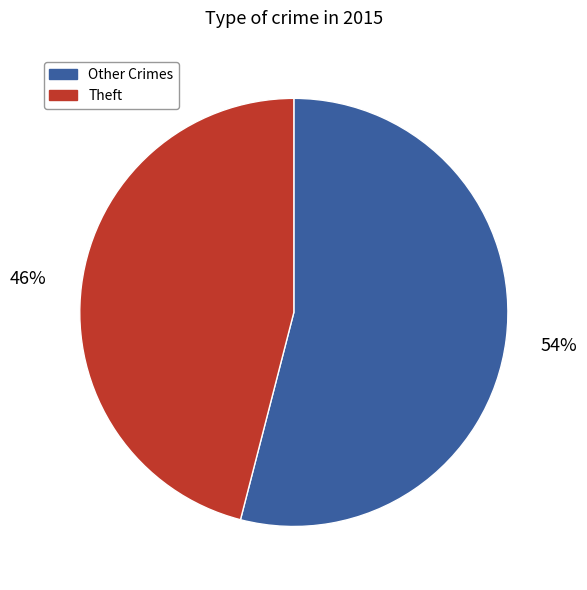

Does any single category account for the majority?

Yes